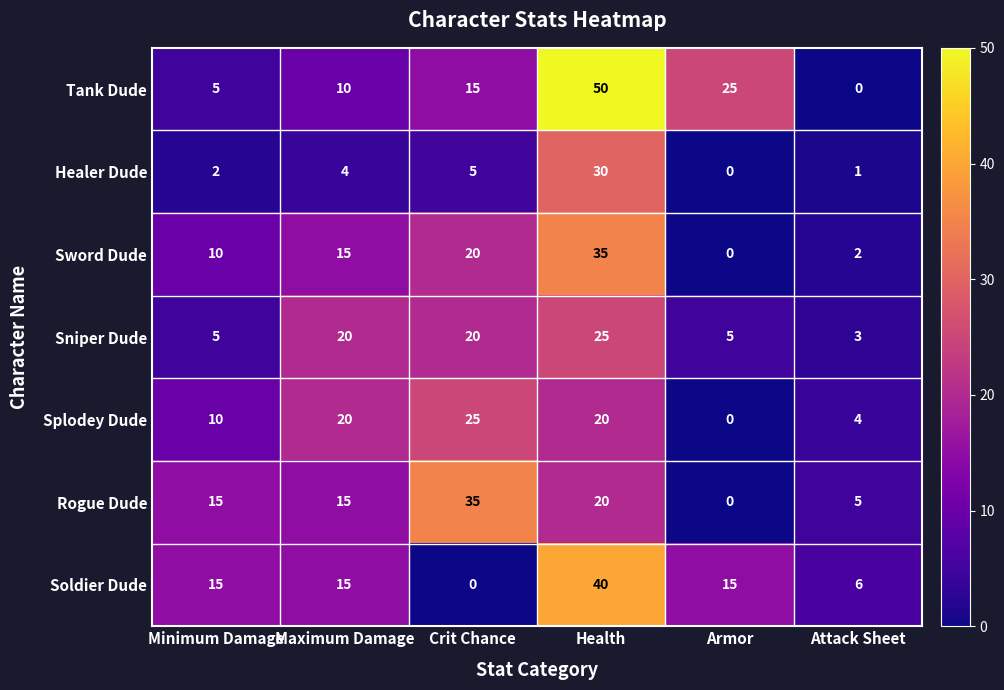

The value of Healer Dude at Minimum Damage is 2. True or false?

True